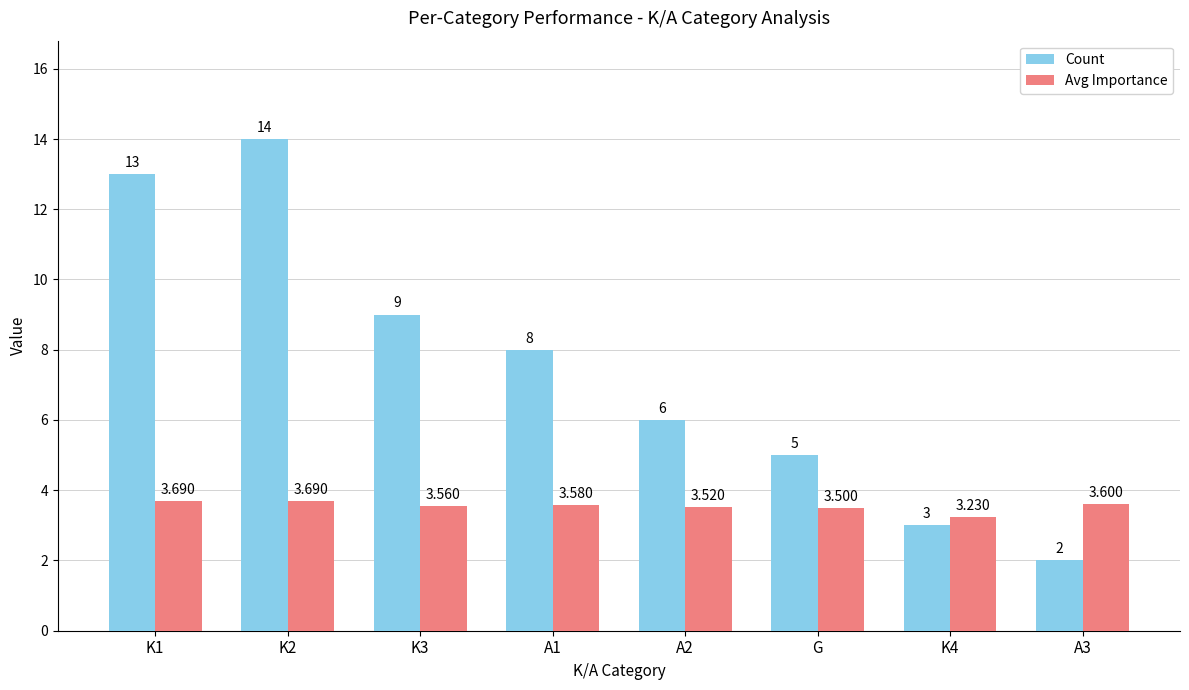

Does the chart contain any negative values?

No